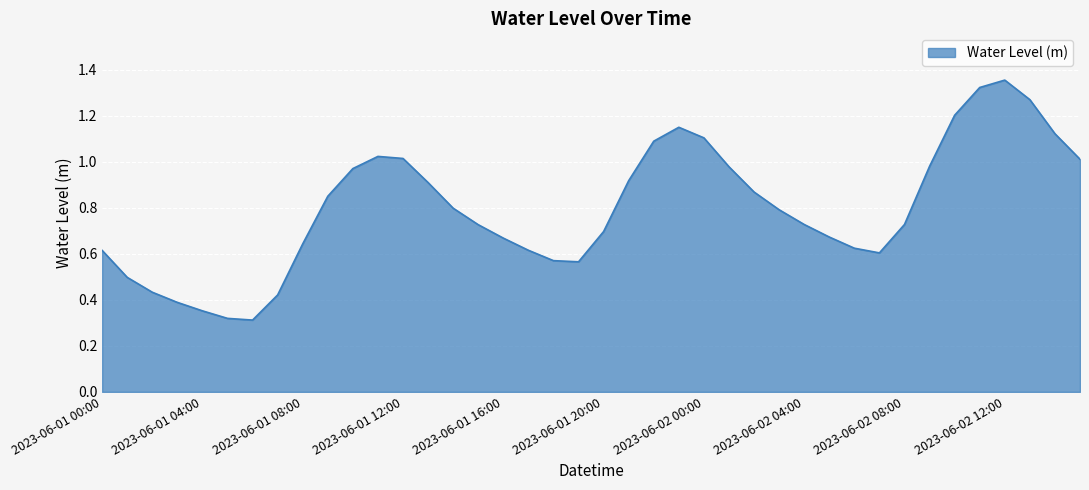

How many lines are shown in the chart?

1